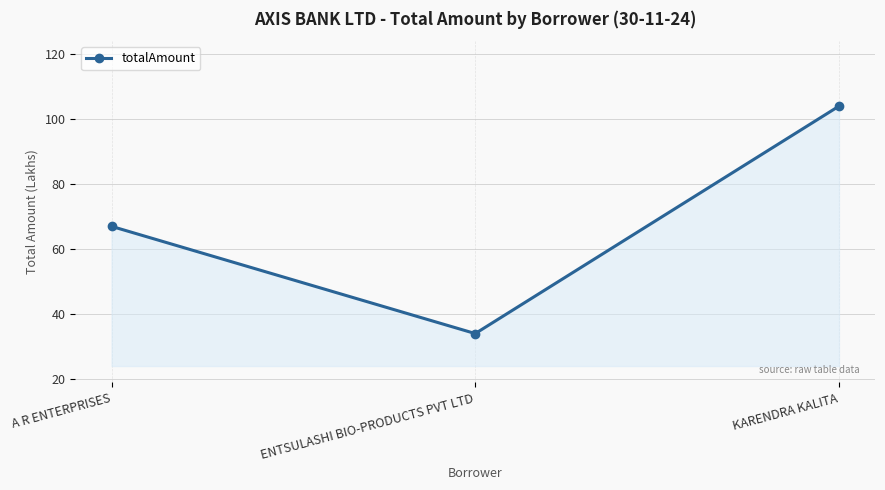

Is it true that the value at ENTSULASHI BIO-PRODUCTS PVT LTD is 52?

False